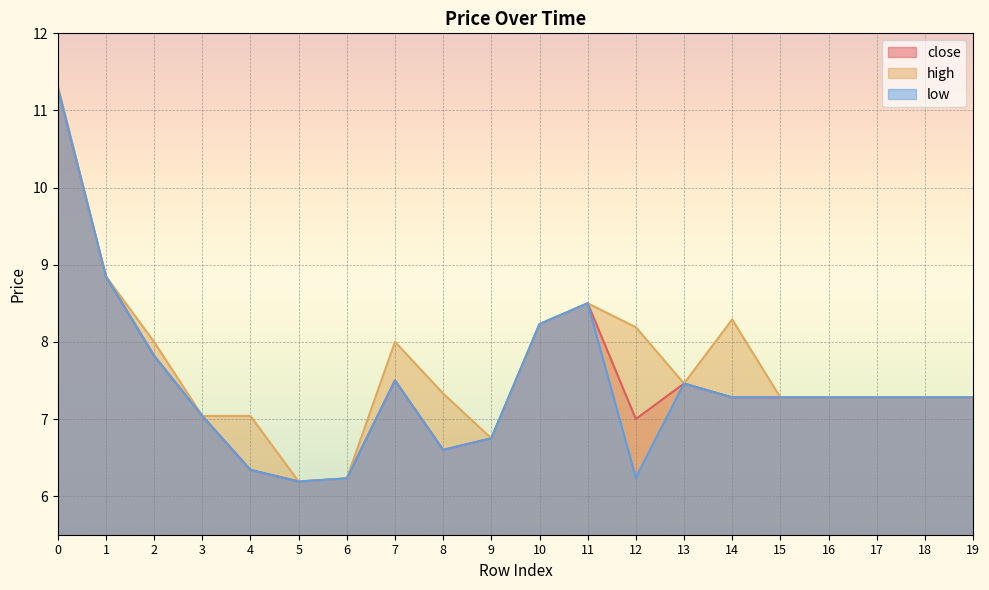

Between 14 and 18, which series saw the biggest shift?

high